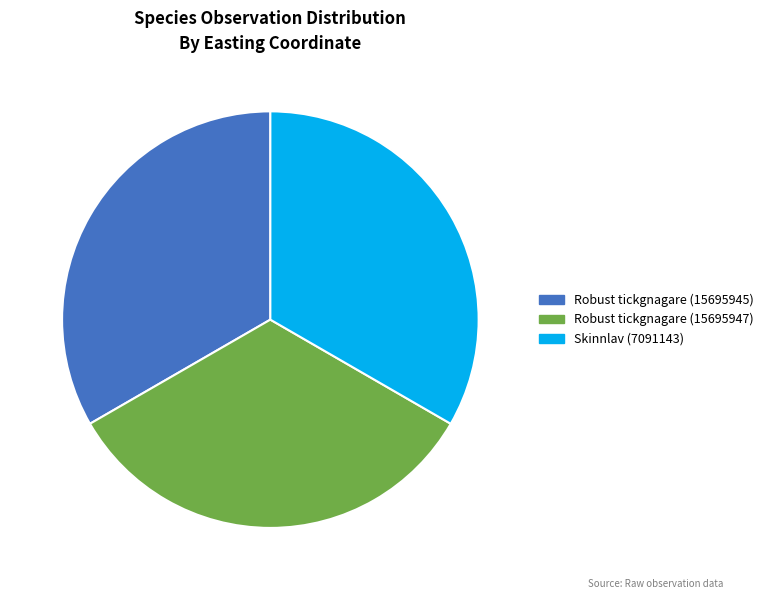

Is there any slice that represents more than half of the pie?

No